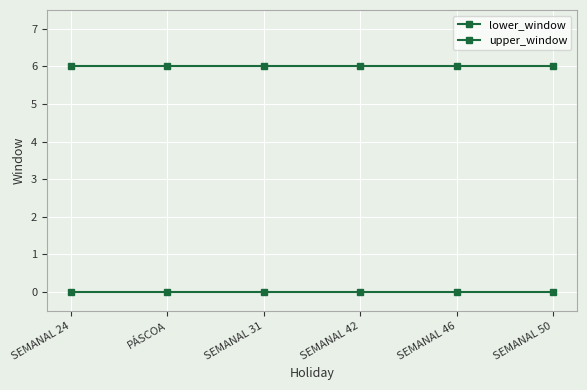

How many lines are shown in the chart?

2